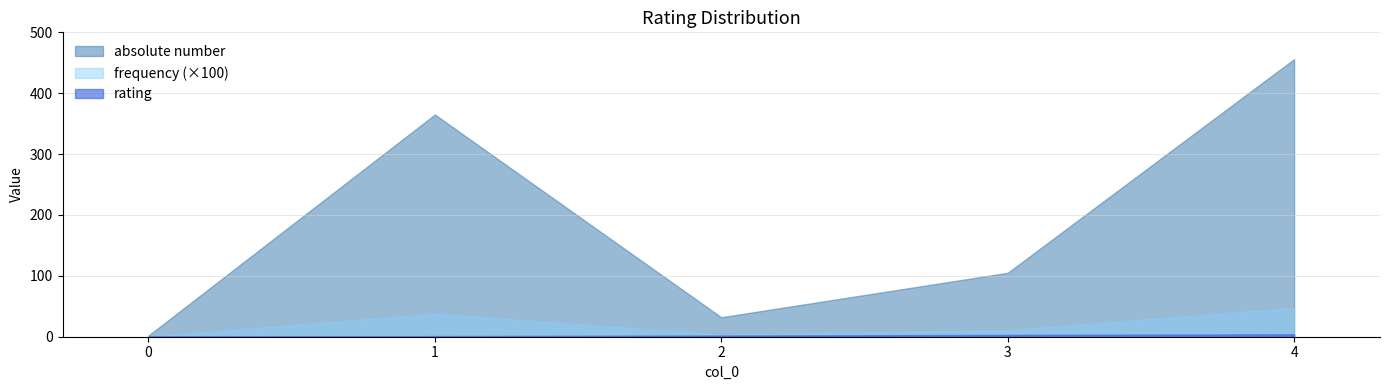

What is the value of the frequency point at the 5th from the left?

0.5